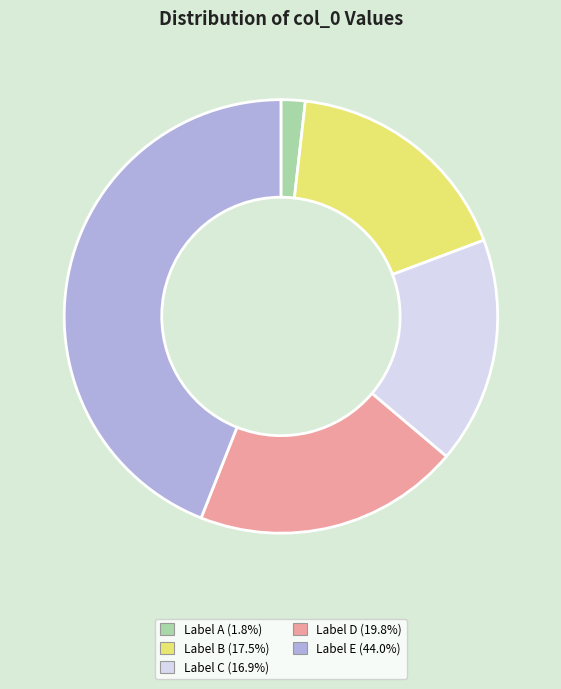

Does any single category account for the majority?

No